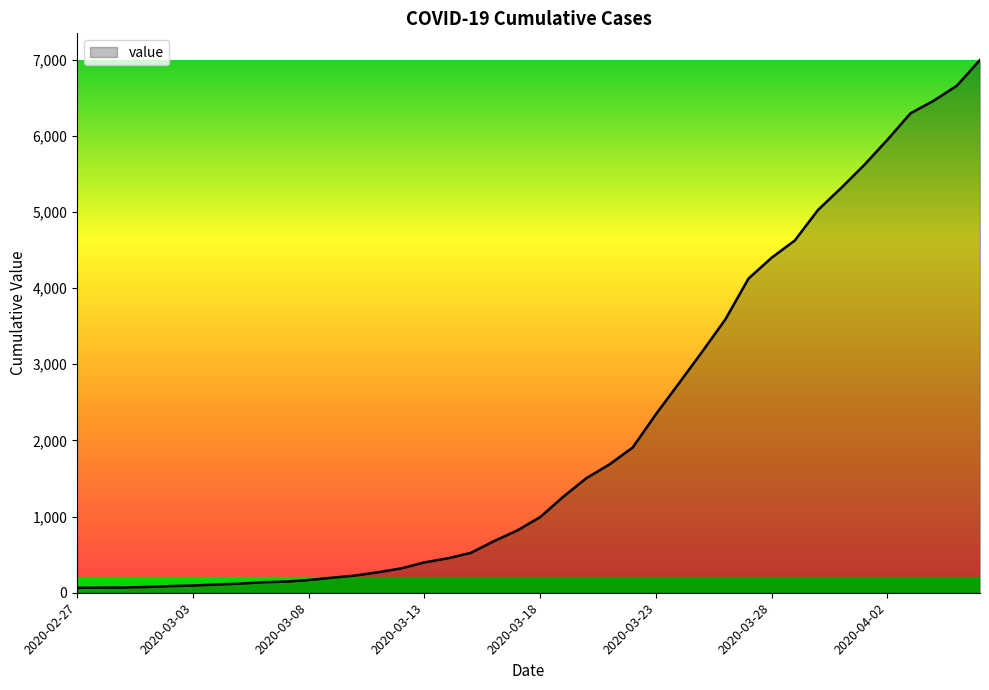

What is the difference between the maximum and minimum values?

6931